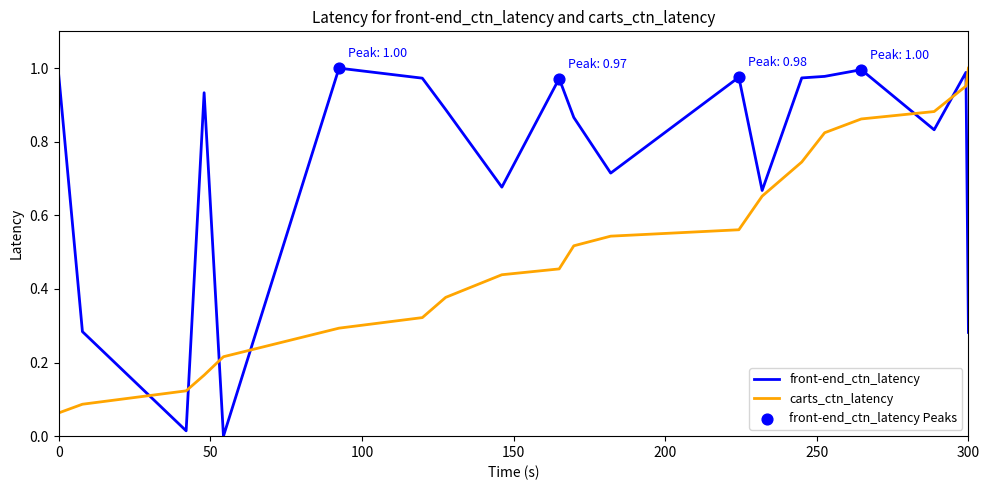

Which series has the largest range (max minus min)?

front-end_ctn_latency